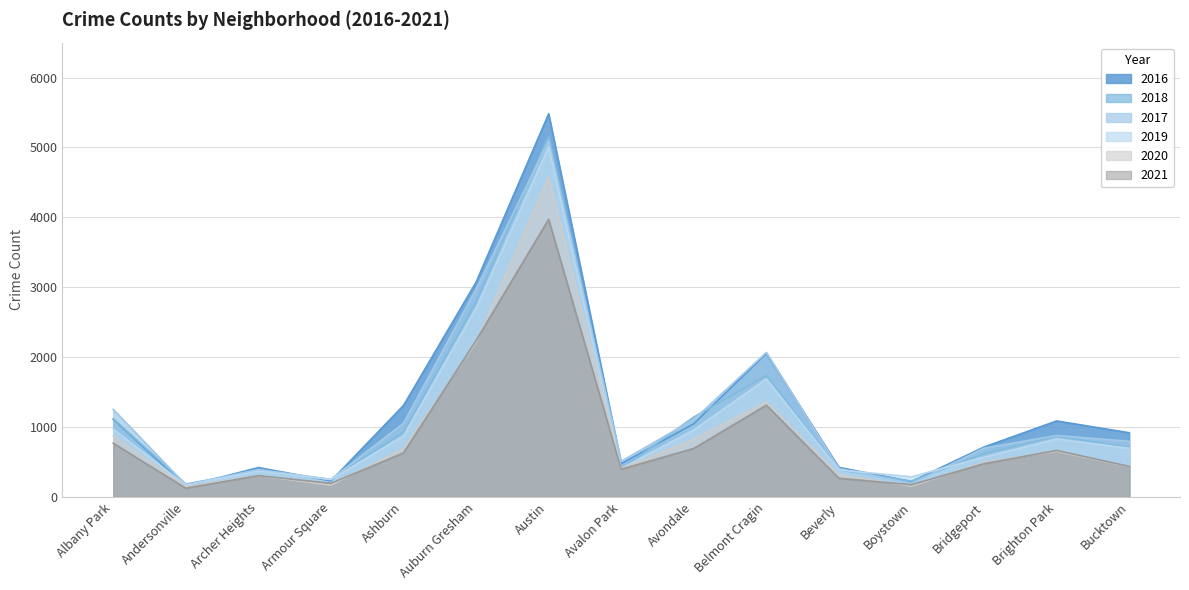

What are all the series names shown in the legend?

2016, 2018, 2017, 2019, 2020, 2021